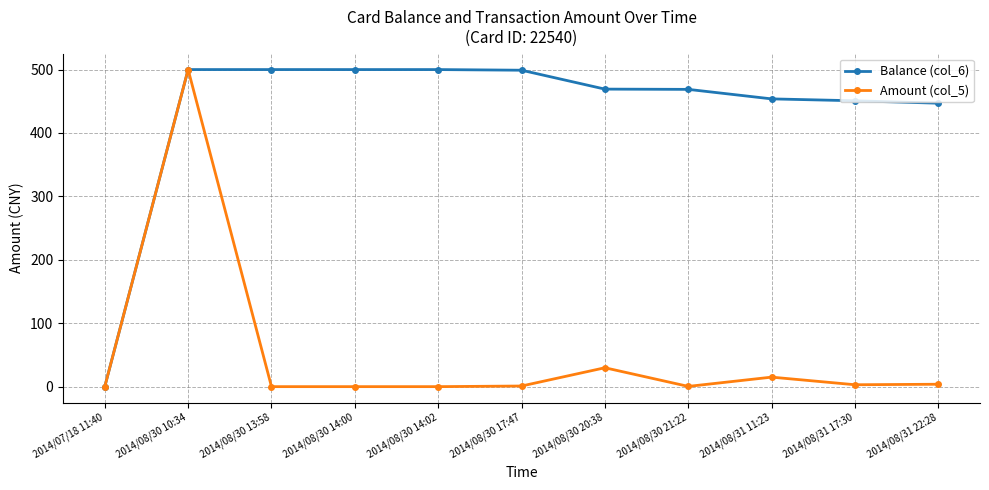

True or false: Amount (col_5) has more than 1 interior local peaks.

True